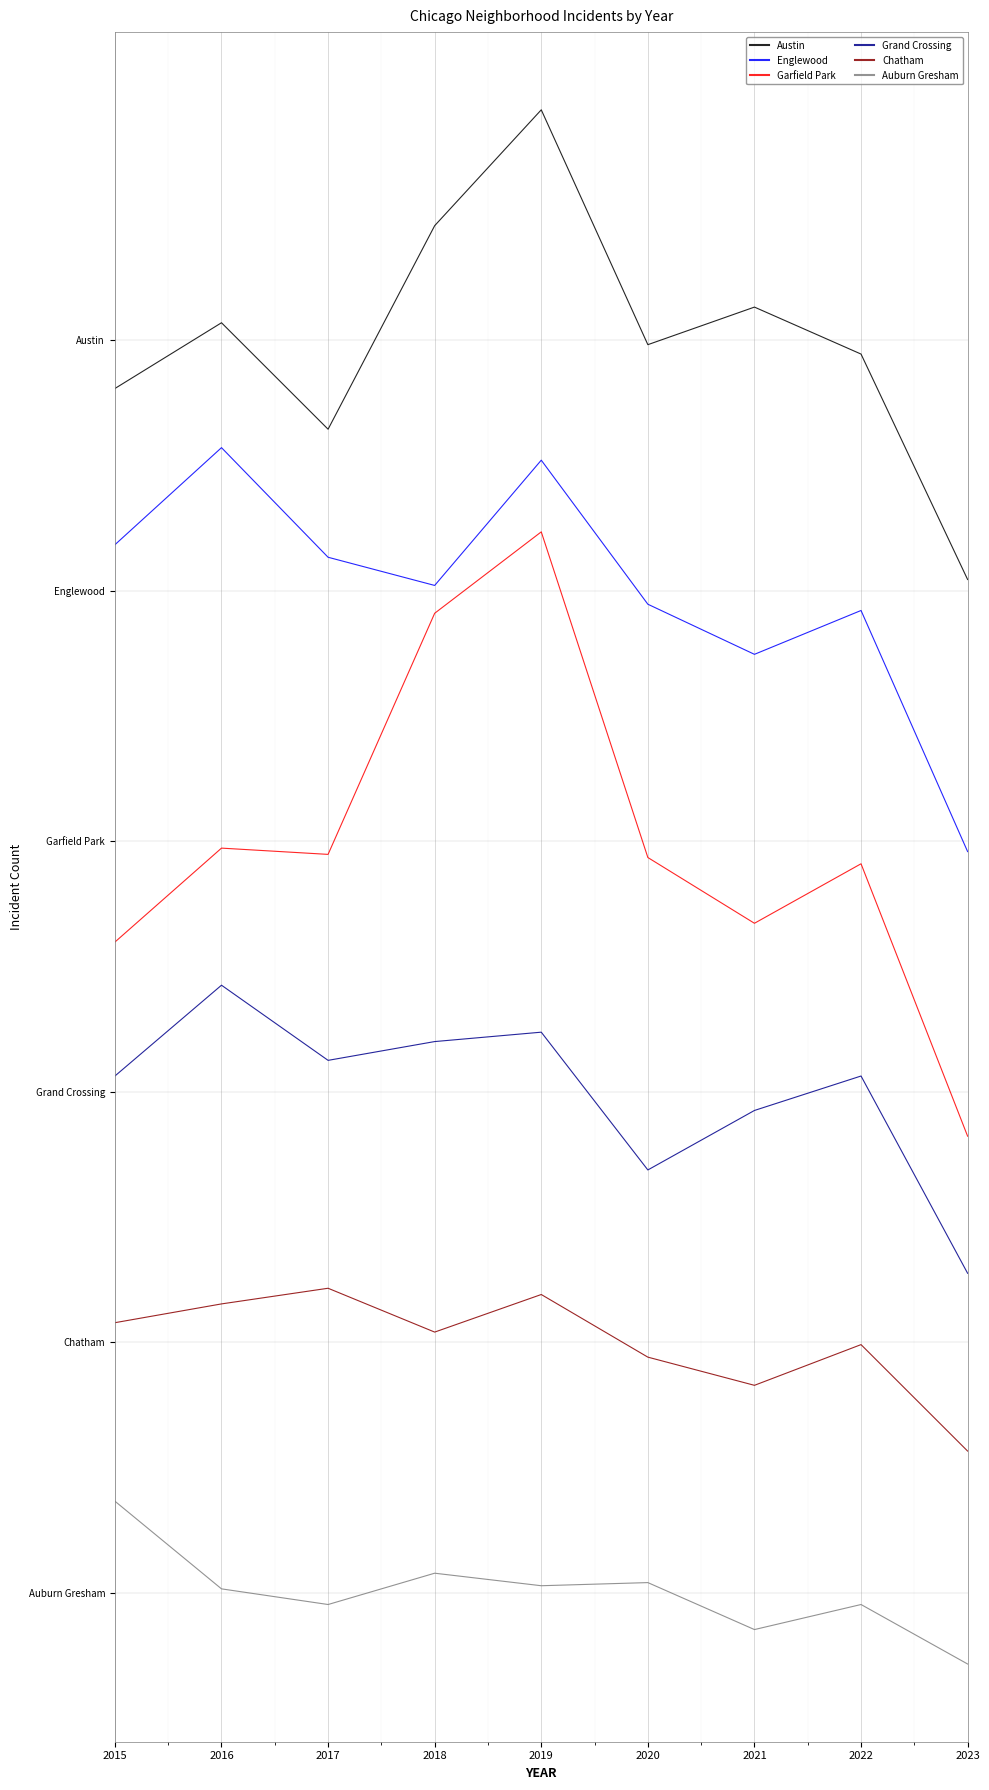

The value of Auburn Gresham at 2023 is -22.8. True or false?

True